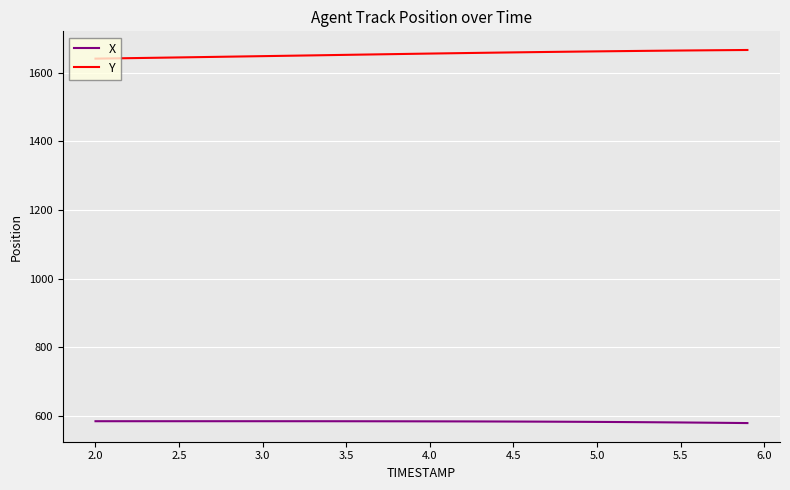

What is the lowest value of the X series?

579.0